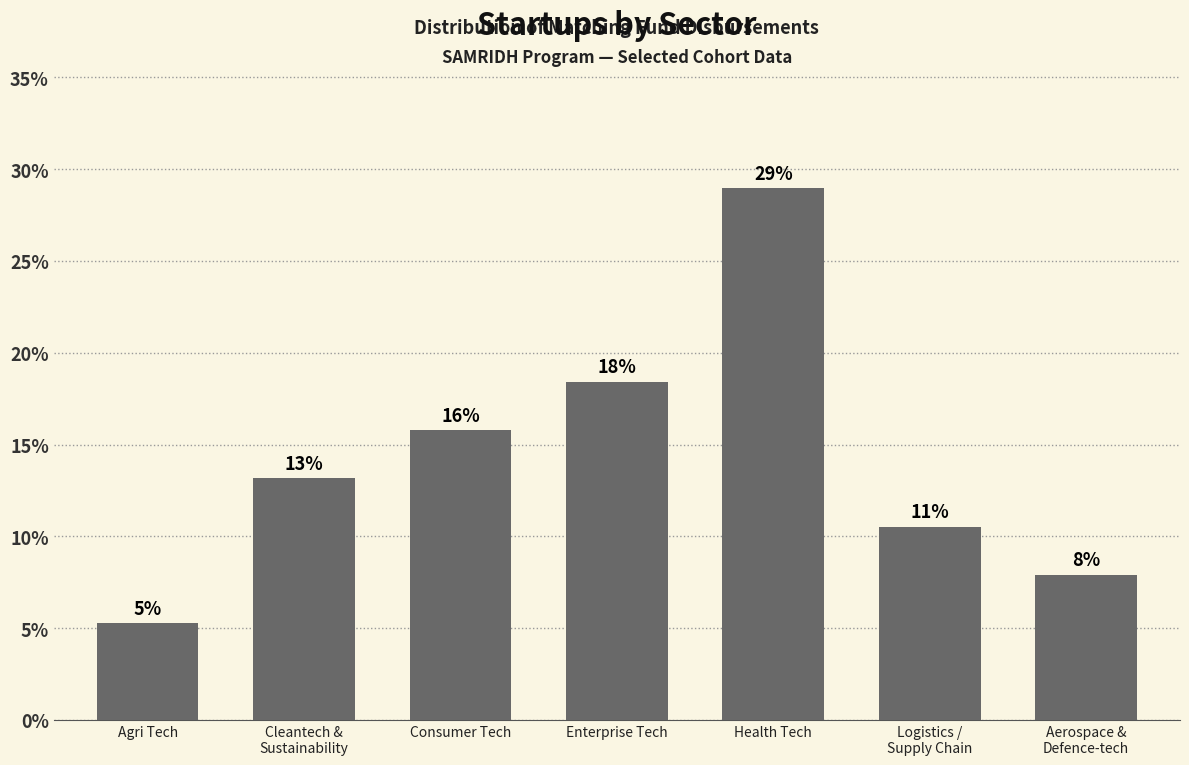

How many bars are there in total?

7